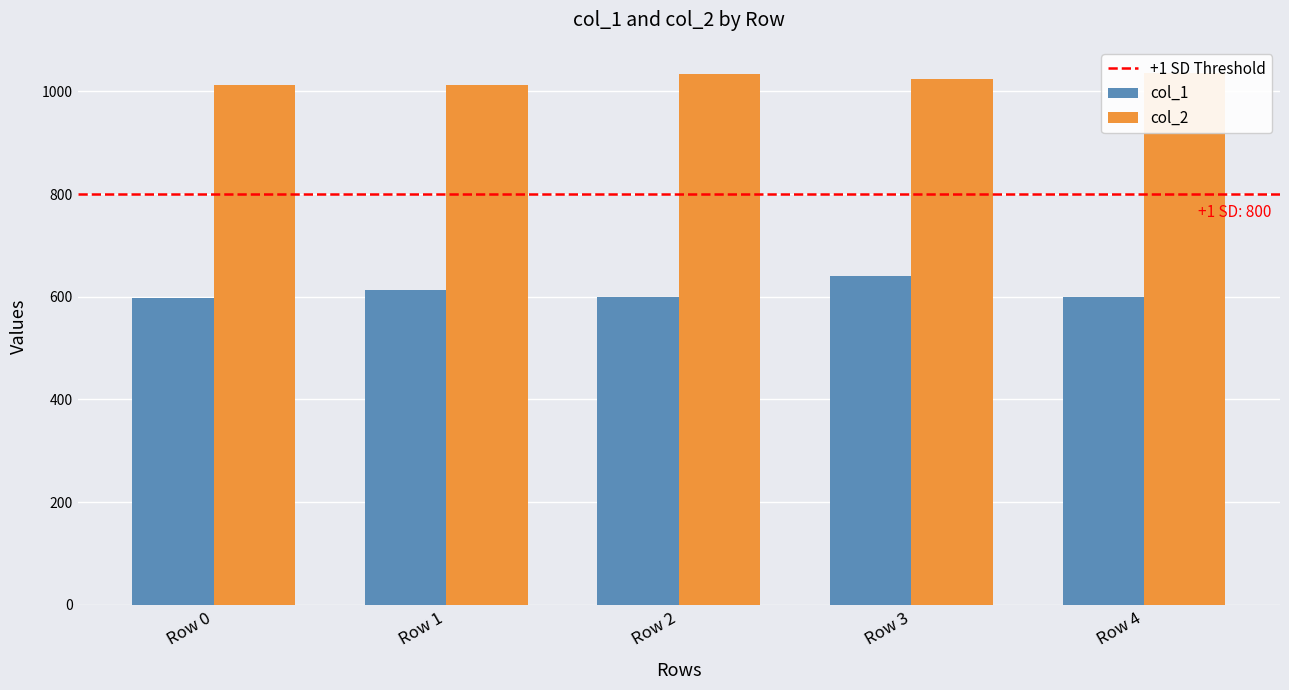

Rank the series at Row 3 from lowest to highest value.

col_1, col_2